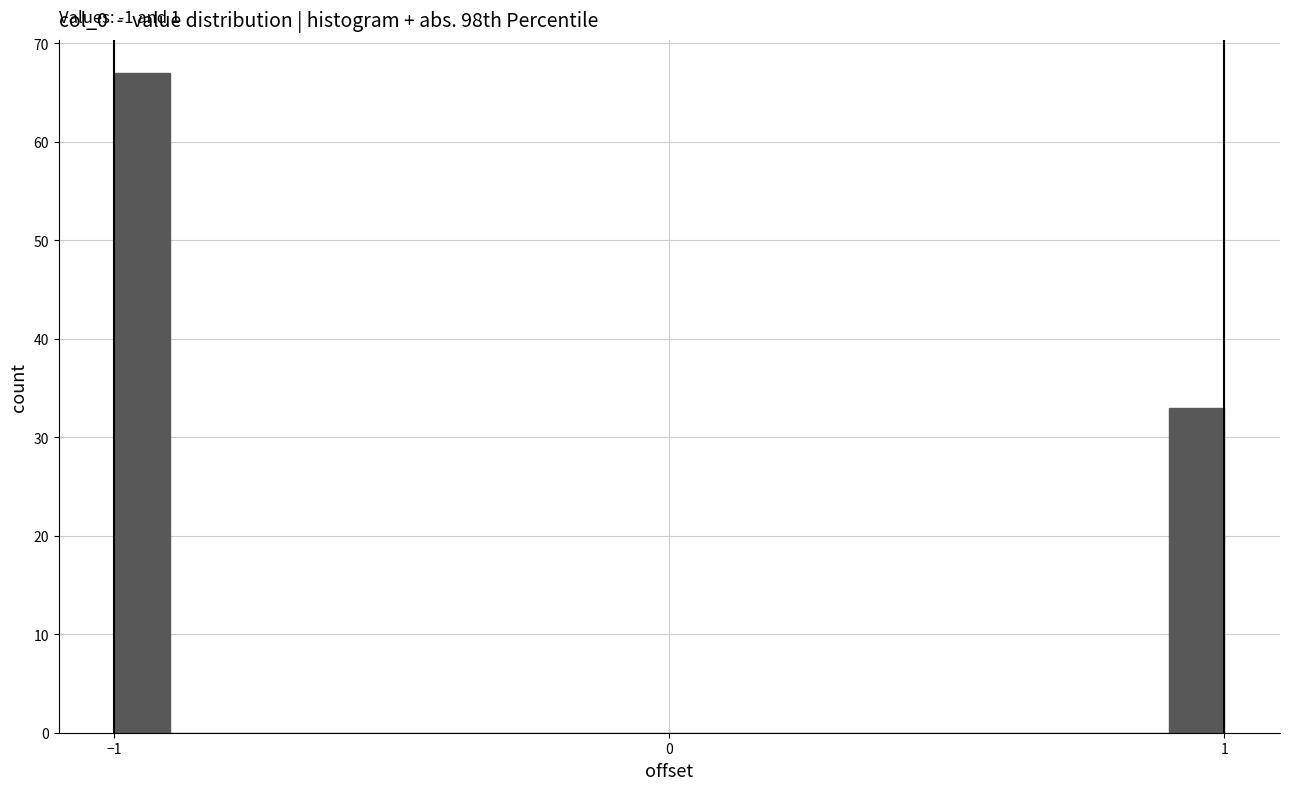

Around what value on the x-axis is the tallest bar? Give the approximate position of its centre, as read against the axis.

-0.9